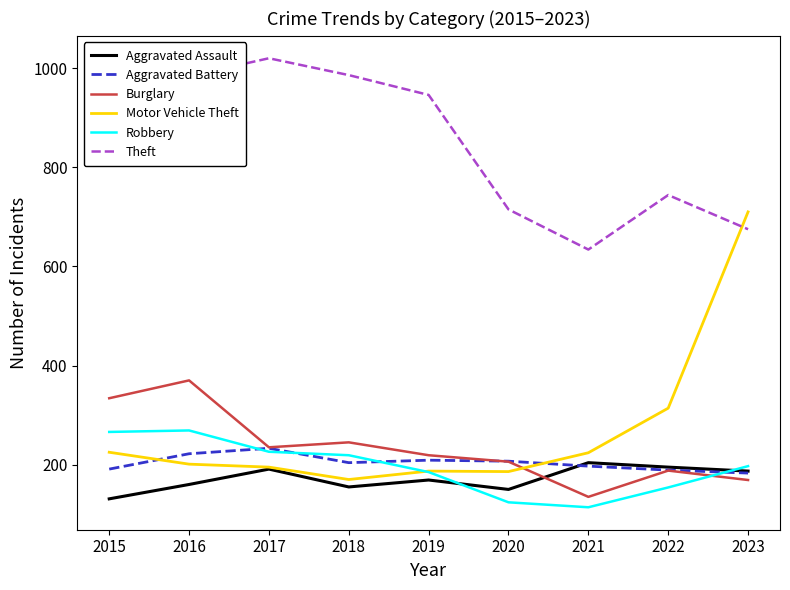

True or false: Aggravated Assault and Theft intersect in this chart.

False